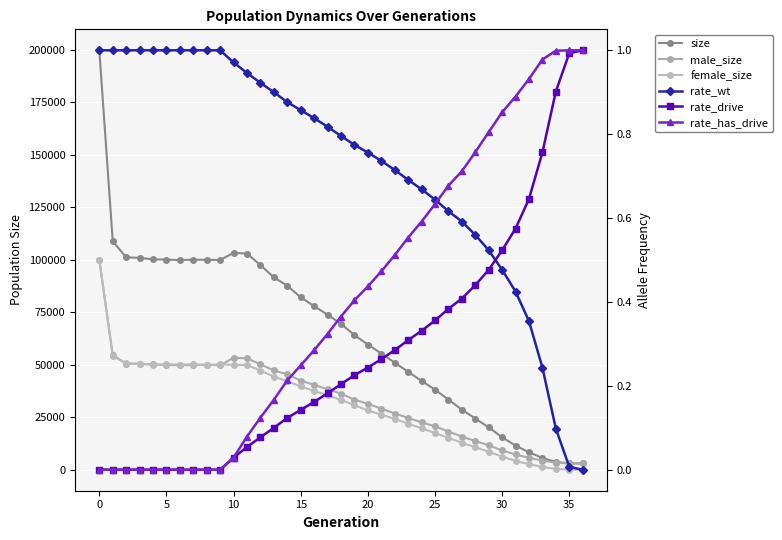

How many data points in male_size are above 36269?

18